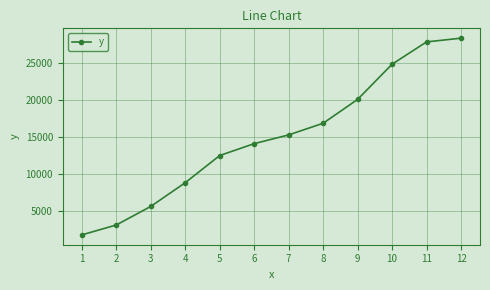

Read the value at 2.

3167